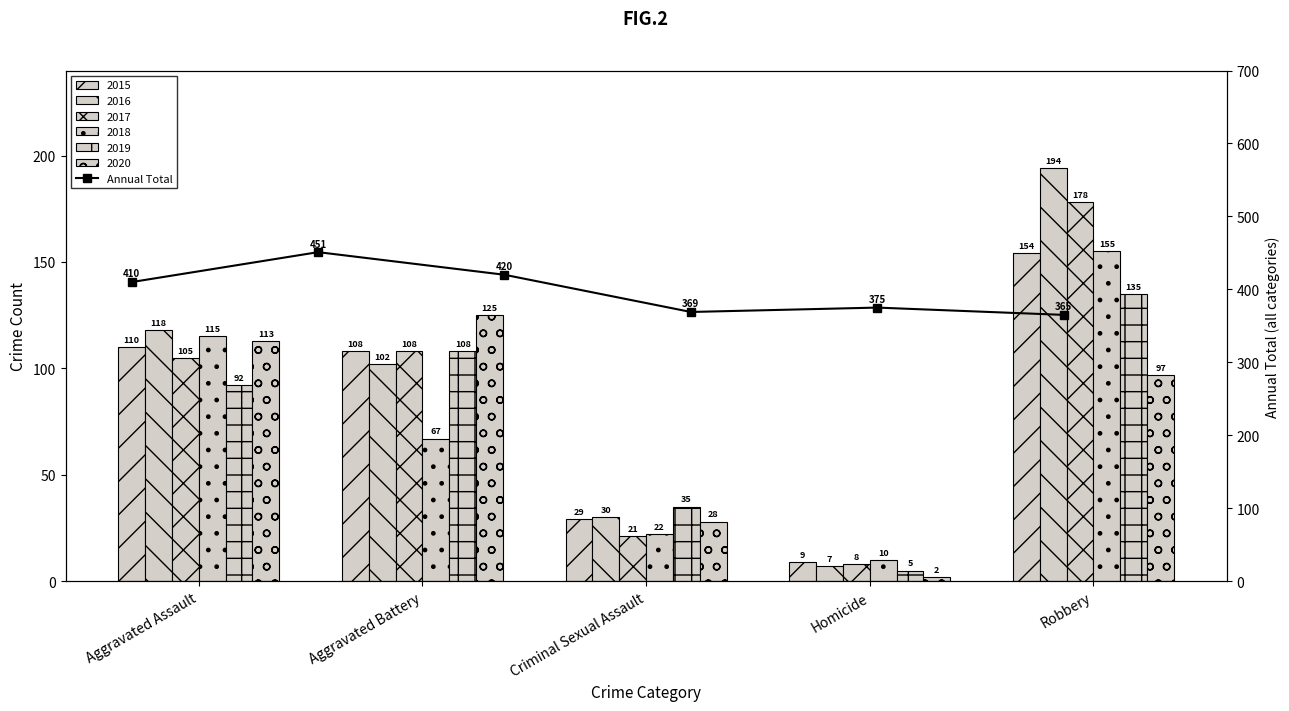

Between Robbery and Homicide, which is larger?

Robbery